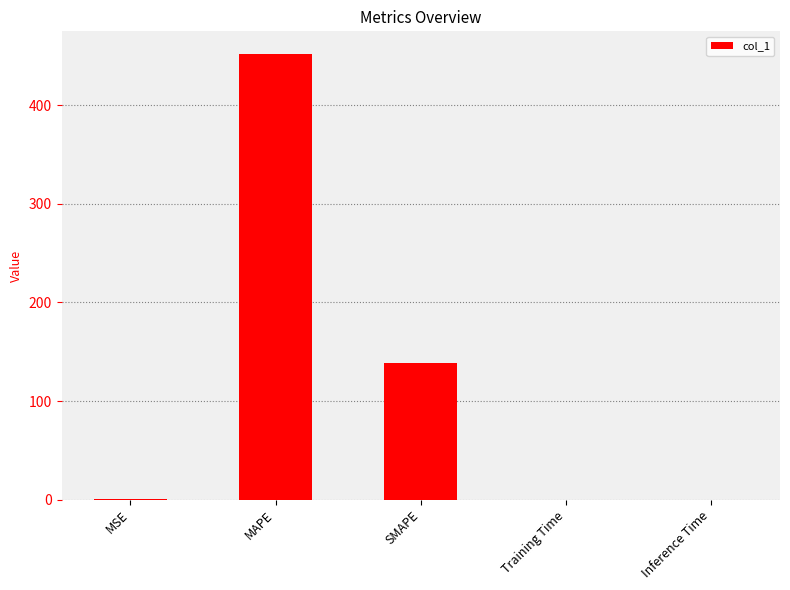

What is the greatest value displayed?

452.4